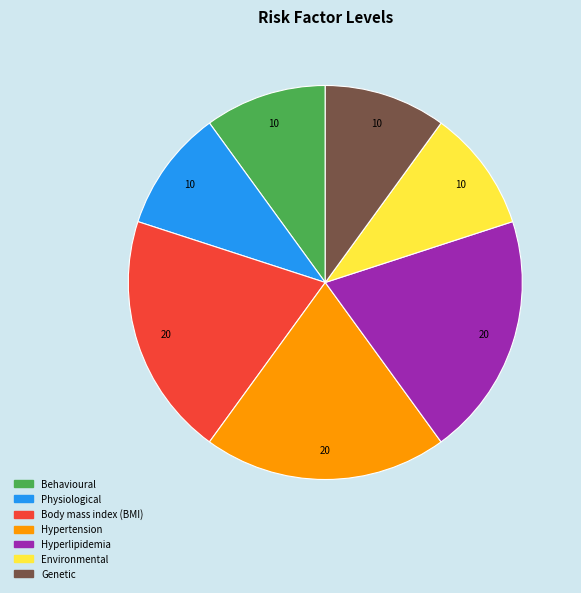

Is there any slice that represents more than half of the pie?

No